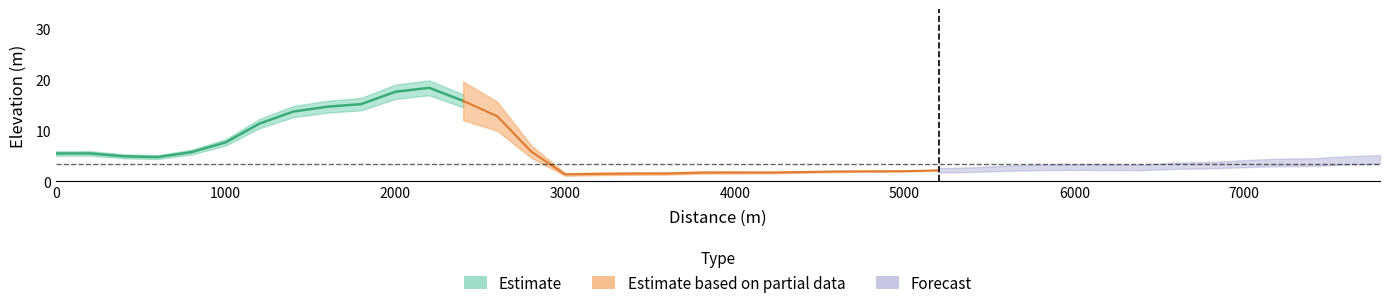

What value does the data have at 4?

6.5